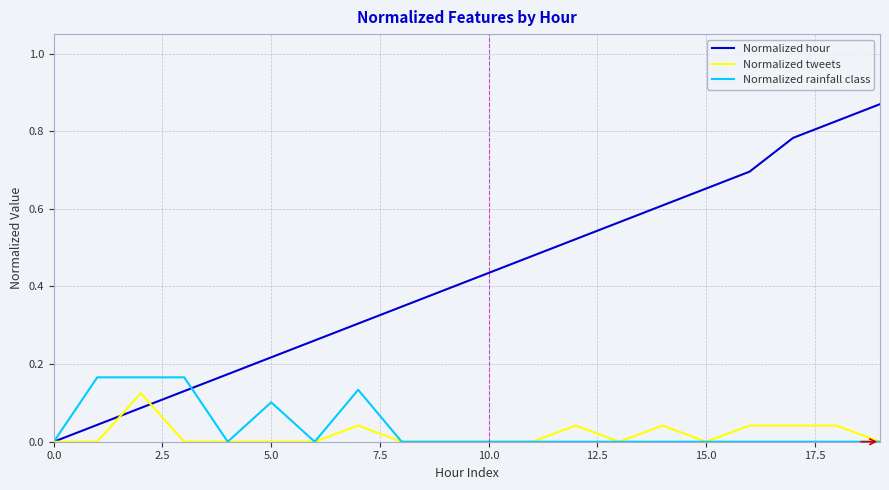

Which series has the largest total across all categories?

Normalized hour